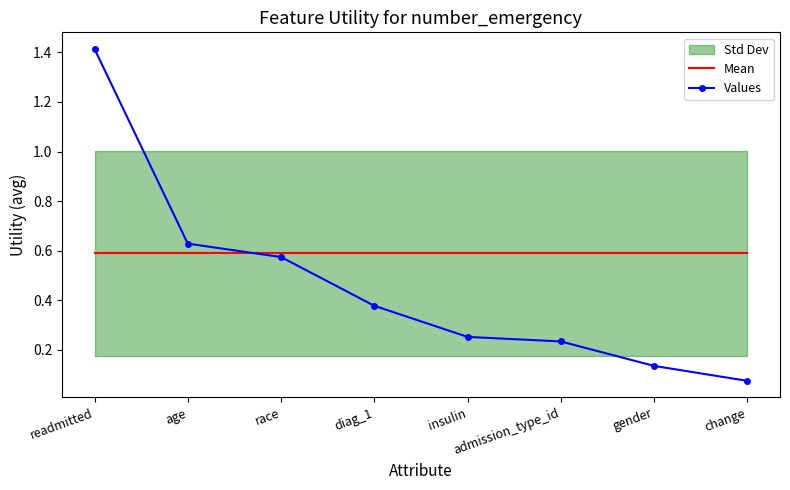

What is the difference between the second highest and minimum values in the Values series?

0.6